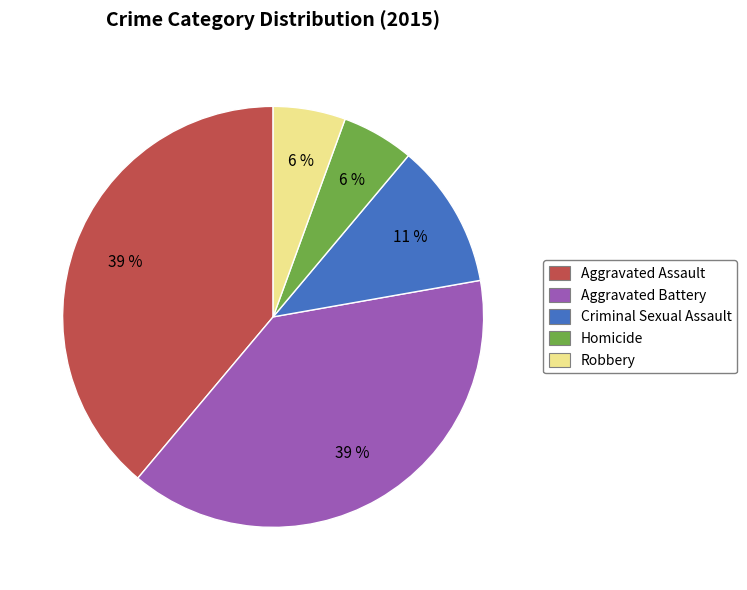

Between Aggravated Assault and Criminal Sexual Assault, which is larger?

Aggravated Assault